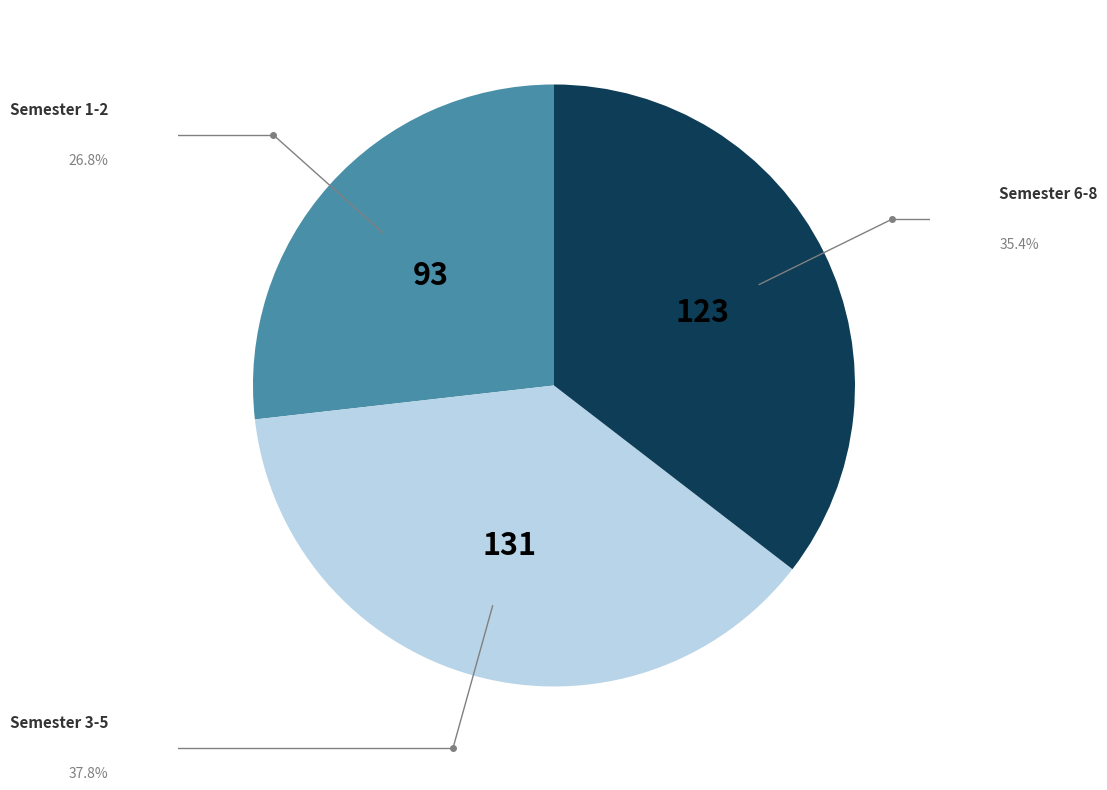

Is there a majority slice in this chart?

No